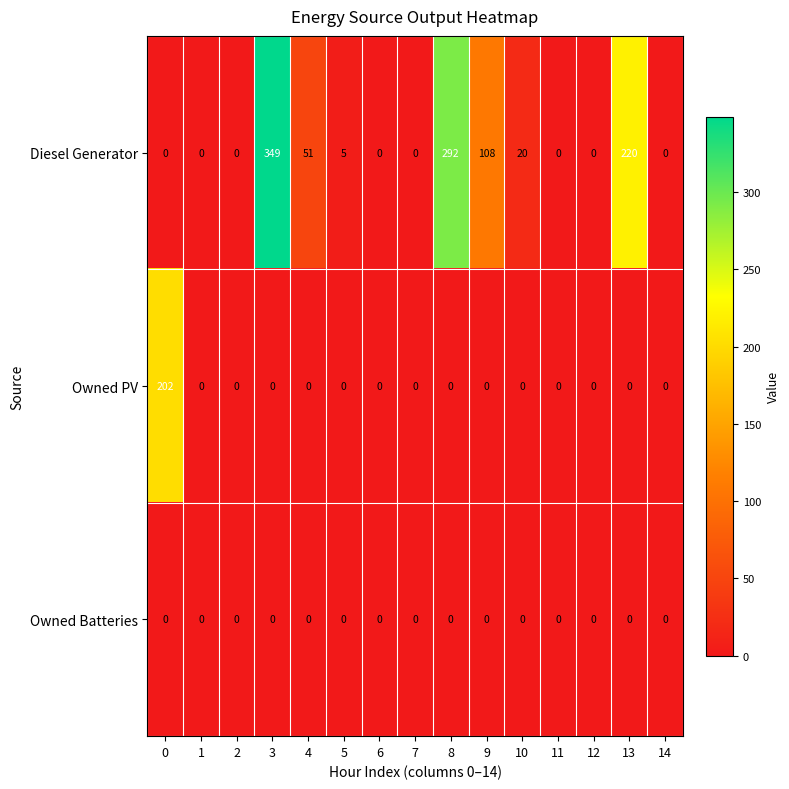

What is the spread (max minus min) of values at 5?

5